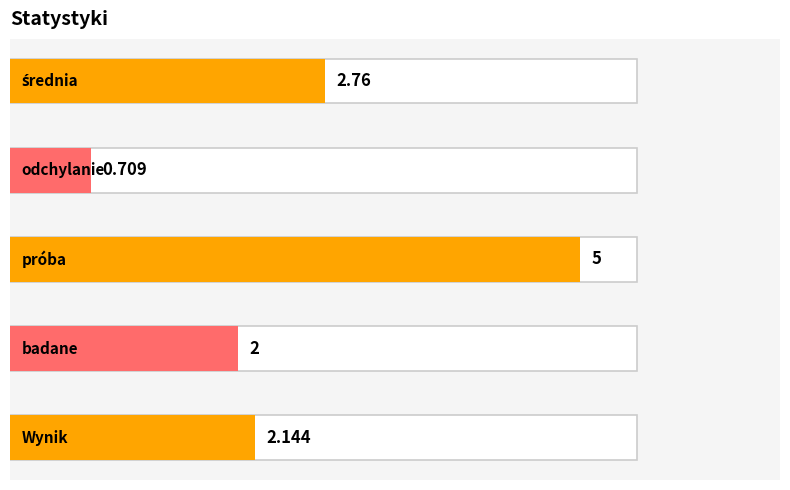

What is the difference between the second highest and second lowest values?

0.8